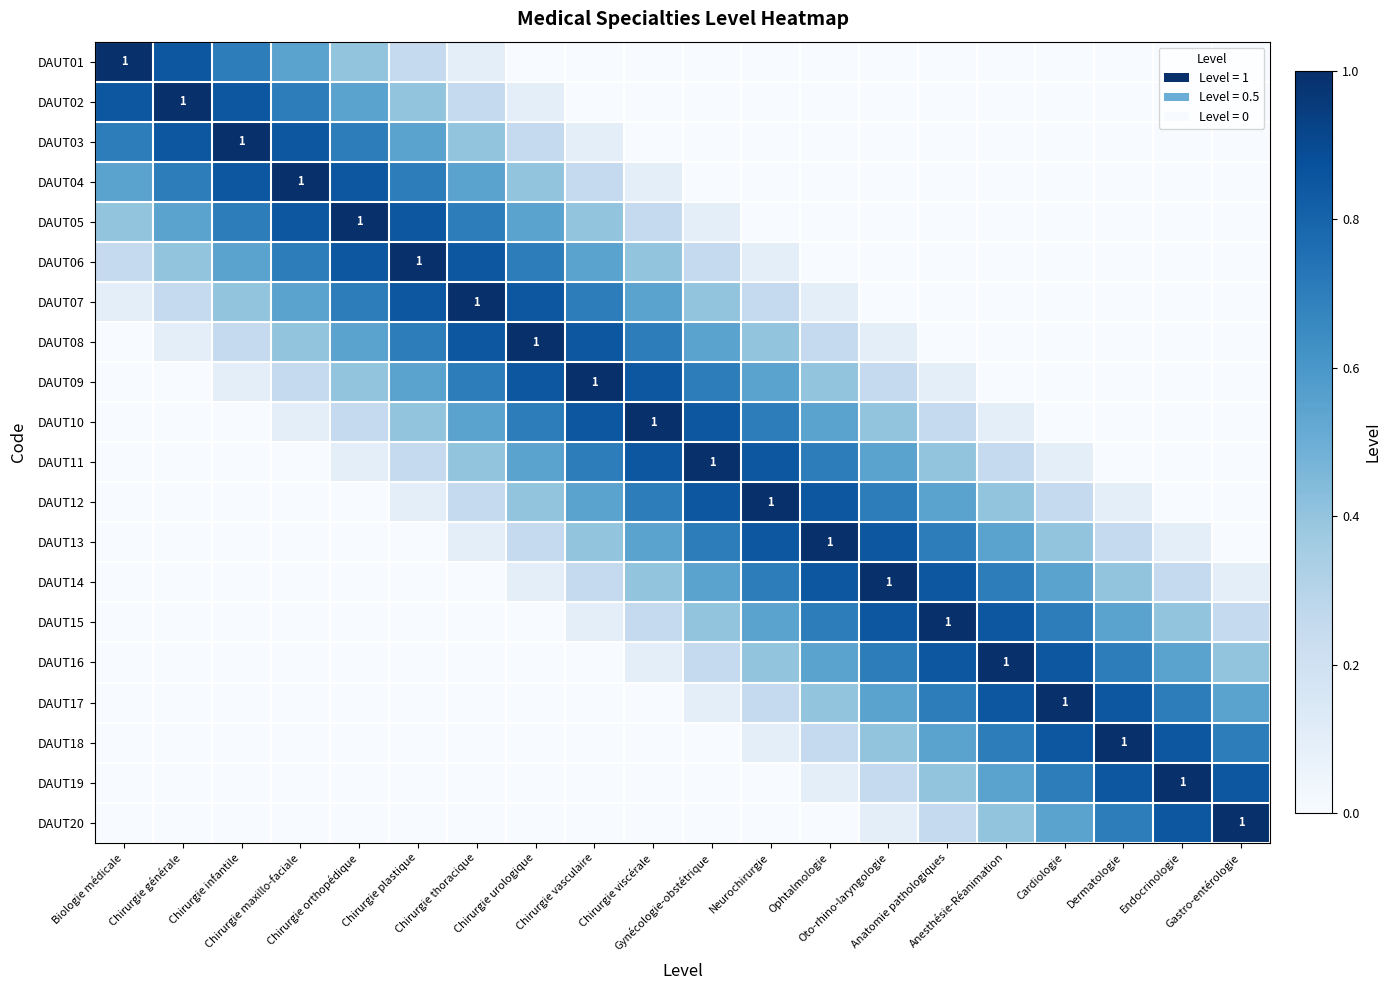

How many positive values does the DAUT09 series have?

13